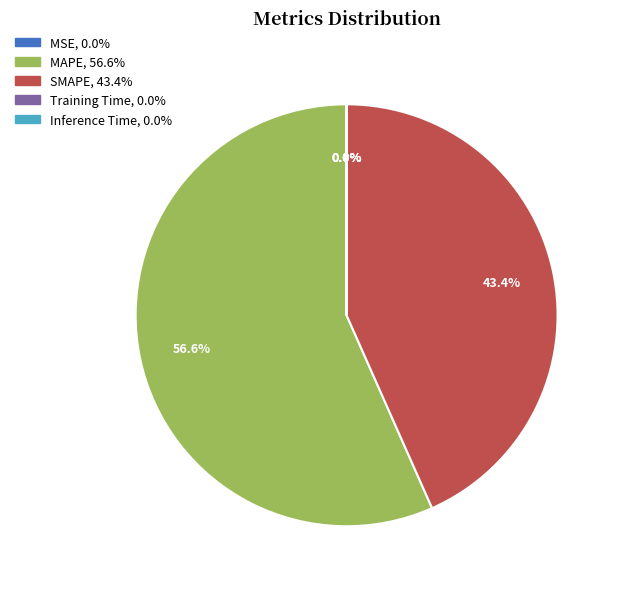

What is the largest slice in the pie chart?

MAPE